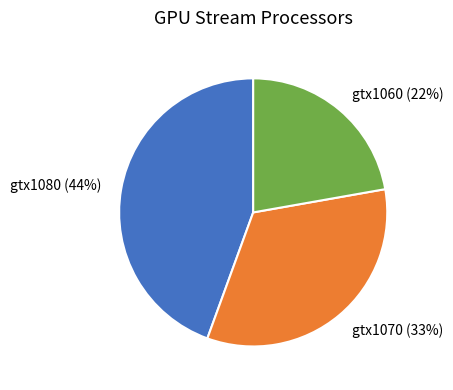

To the nearest percent, what is the average slice percentage?

33%